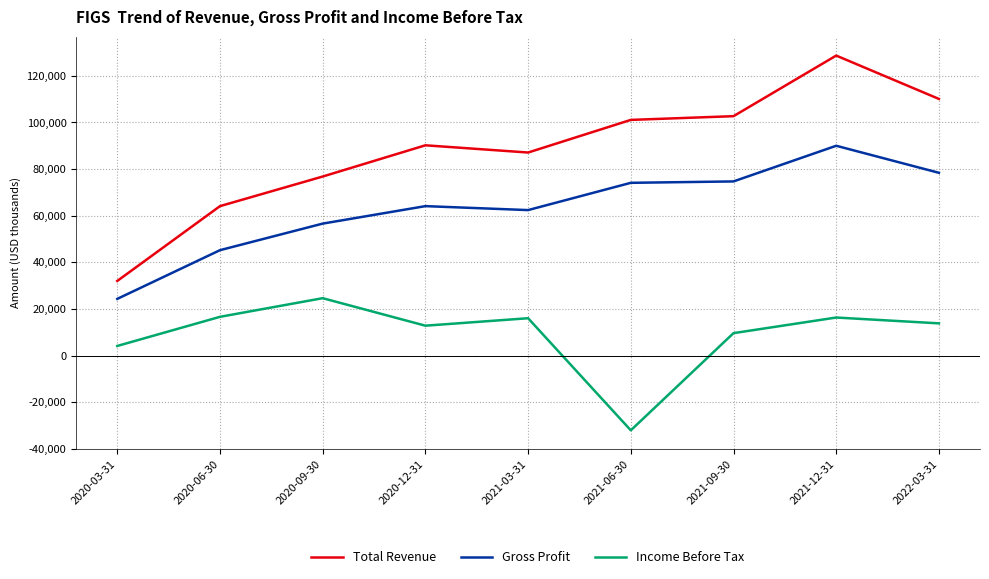

The value of Gross Profit at 2020-09-30 is 28335. True or false?

False